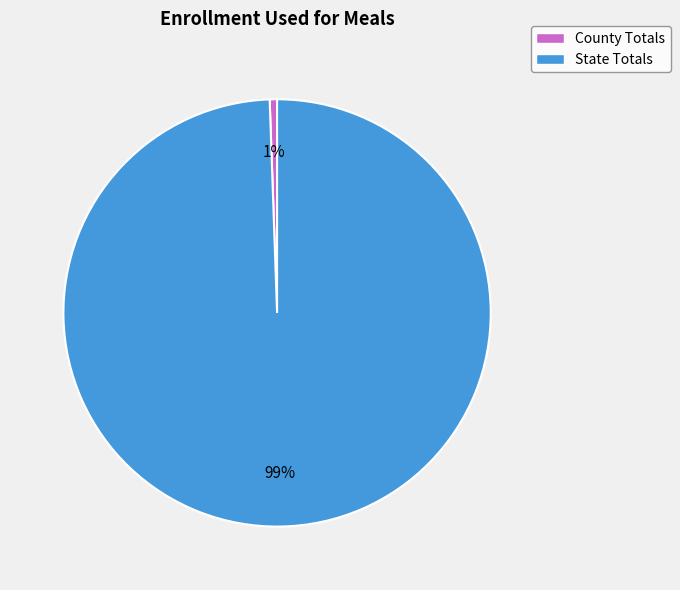

To the nearest percent, what is the combined percentage of State Totals and County Totals?

100%